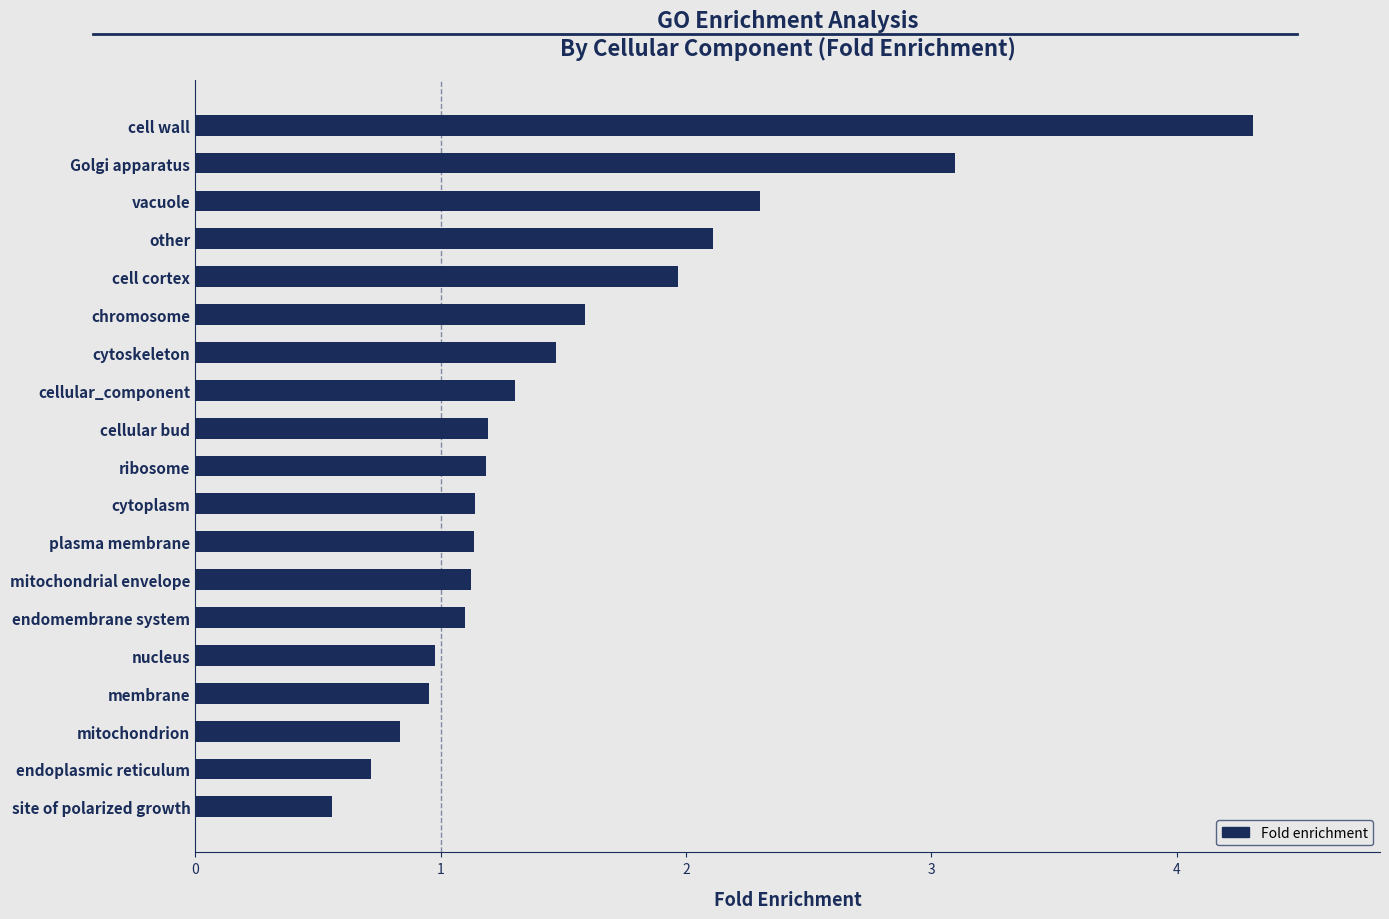

What is the difference between the maximum and minimum values?

3.8